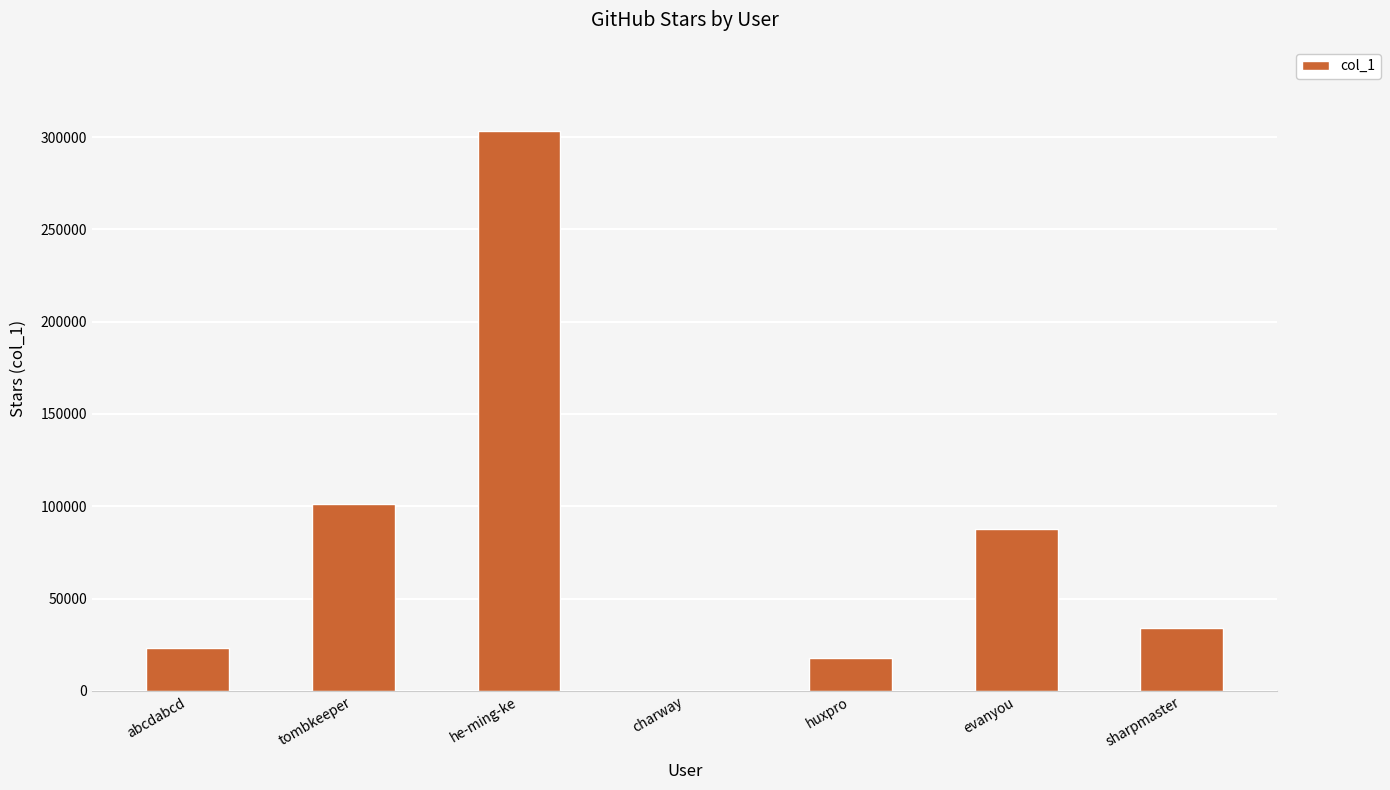

How many data points does each series have?

7